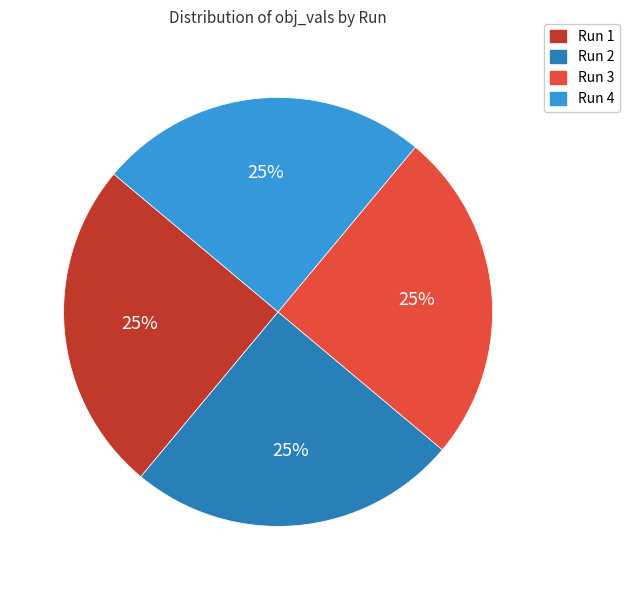

Does Run 4 represent more than half of the total?

No